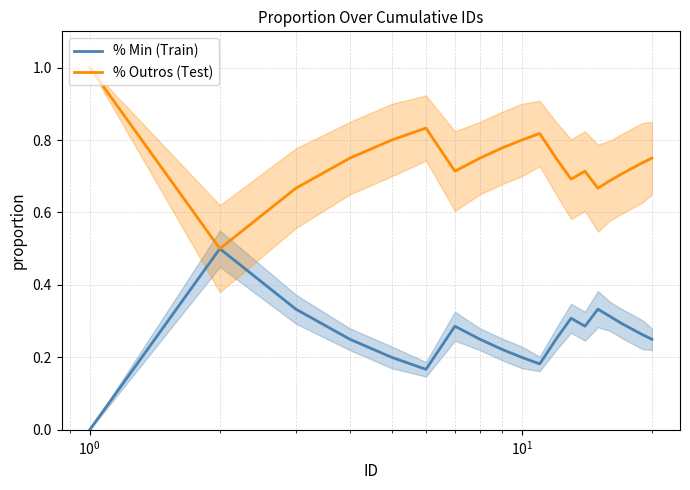

List the series in order of their overall mean, highest first.

% Outros (Test), % Min (Train)